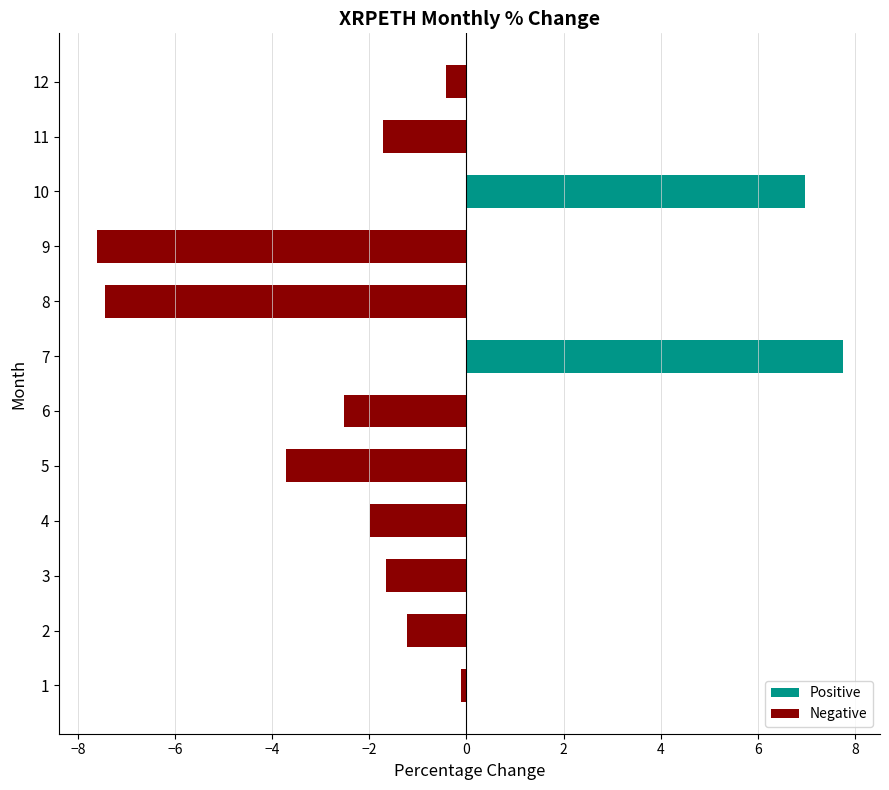

The chart shows a value of -5.6 at 5. True or false?

False